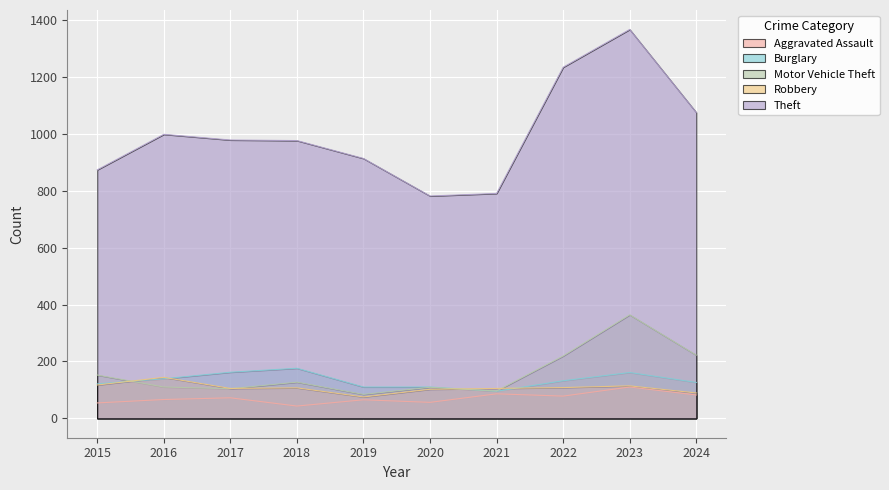

At which category does Robbery reach its first local valley?

2017